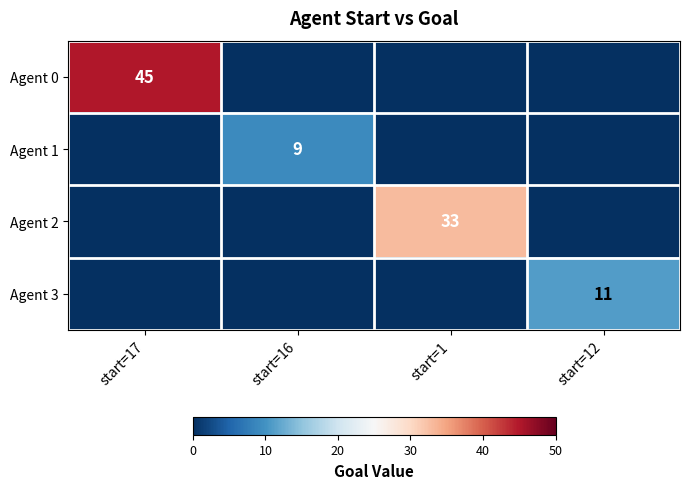

Count the number of data series in this chart.

4